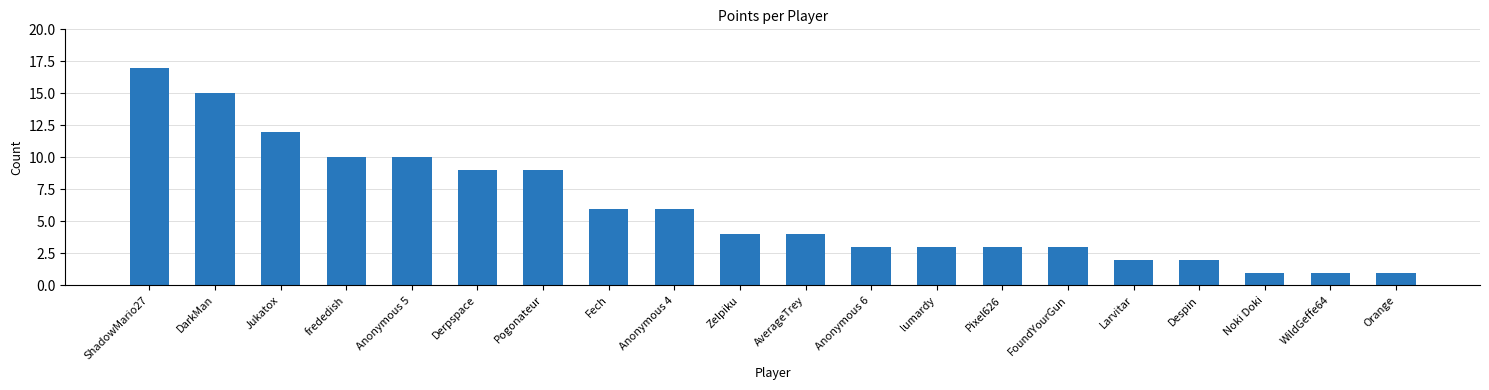

What is the greatest value displayed?

17